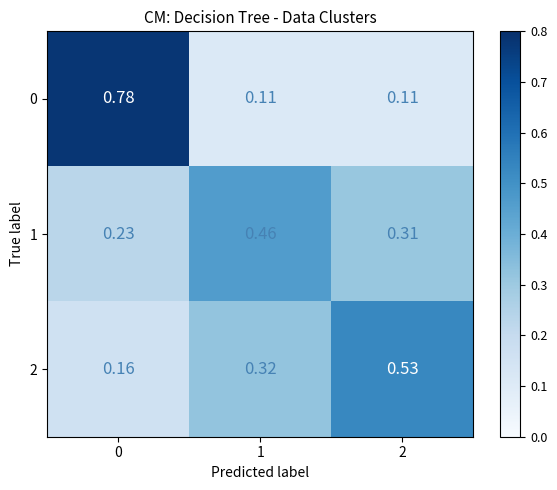

Which series has the widest spread of values?

0